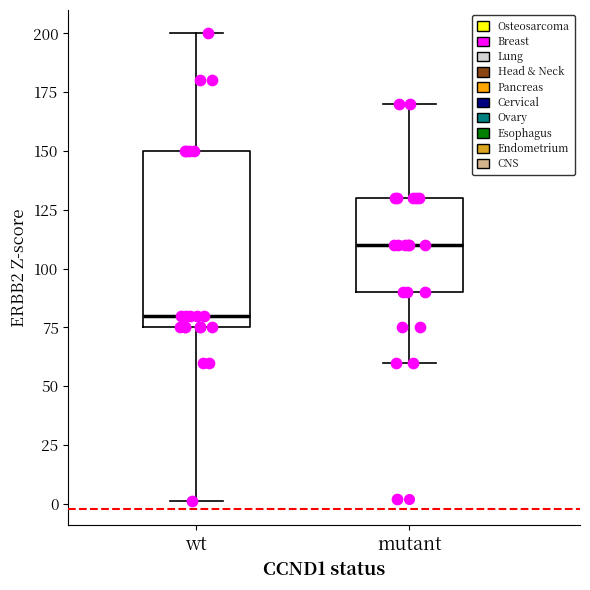

Reading left to right, transcribe this box plot: for each box, give where its median line is, the range the box spans, and where its two whiskers end, as read against the y-axis. The values are not printed on the chart, so give them approximately, as read against the axis.

wt: median 80, box 75 to 150, whiskers 0 to 200
mutant: median 110, box 90 to 130, whiskers 60 to 170